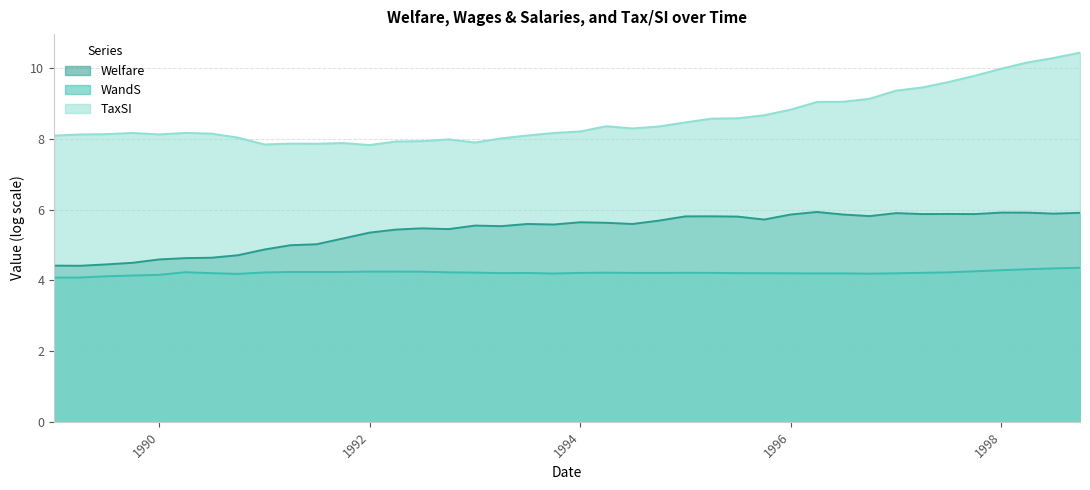

What is the label of the 18th point from the right?

1994-07-01